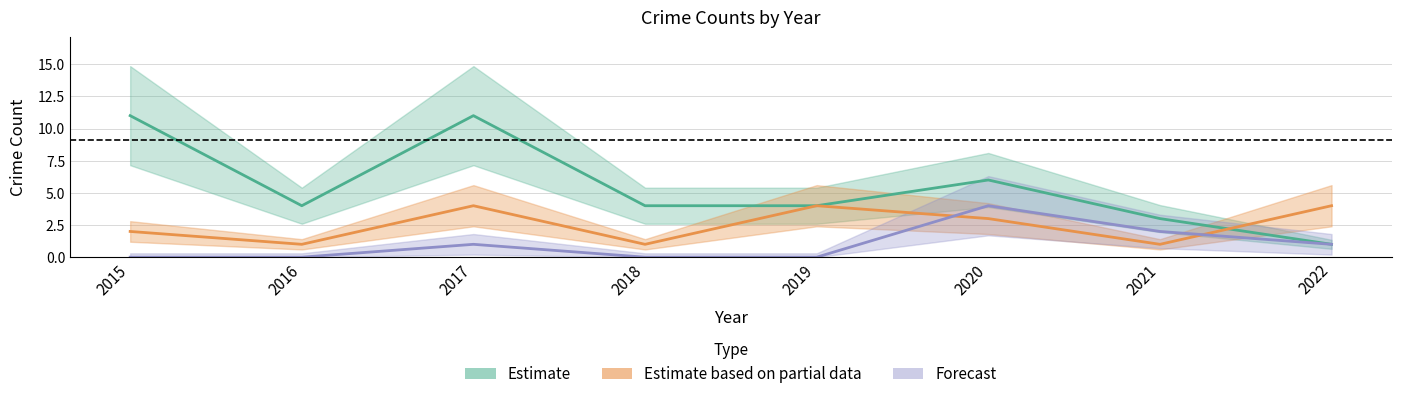

True or false: Estimate has more than 2 interior local peaks.

False